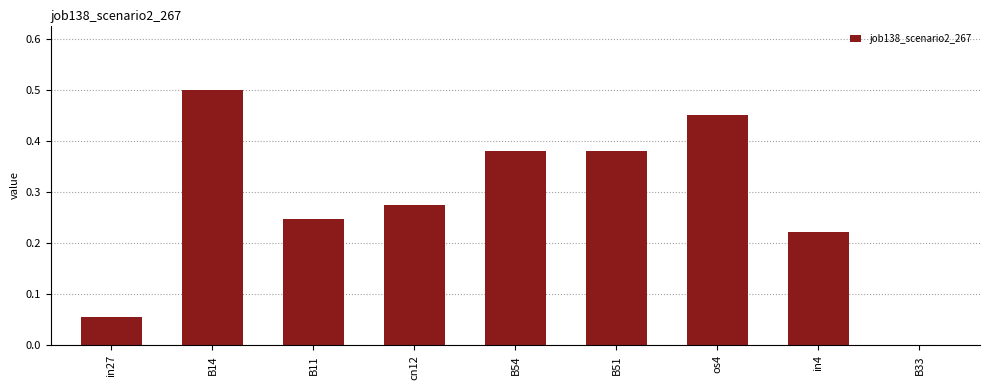

Between in4 and B51, which is larger?

B51